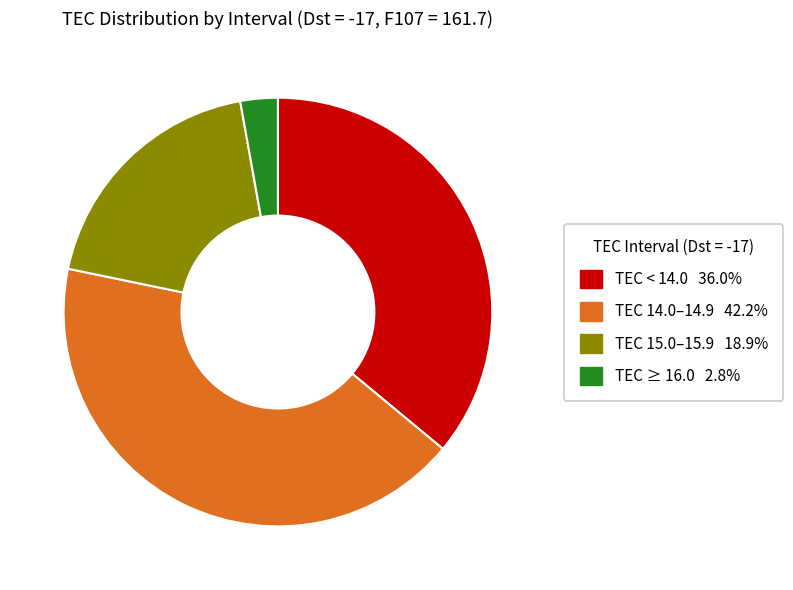

Is there a majority slice in this chart?

No